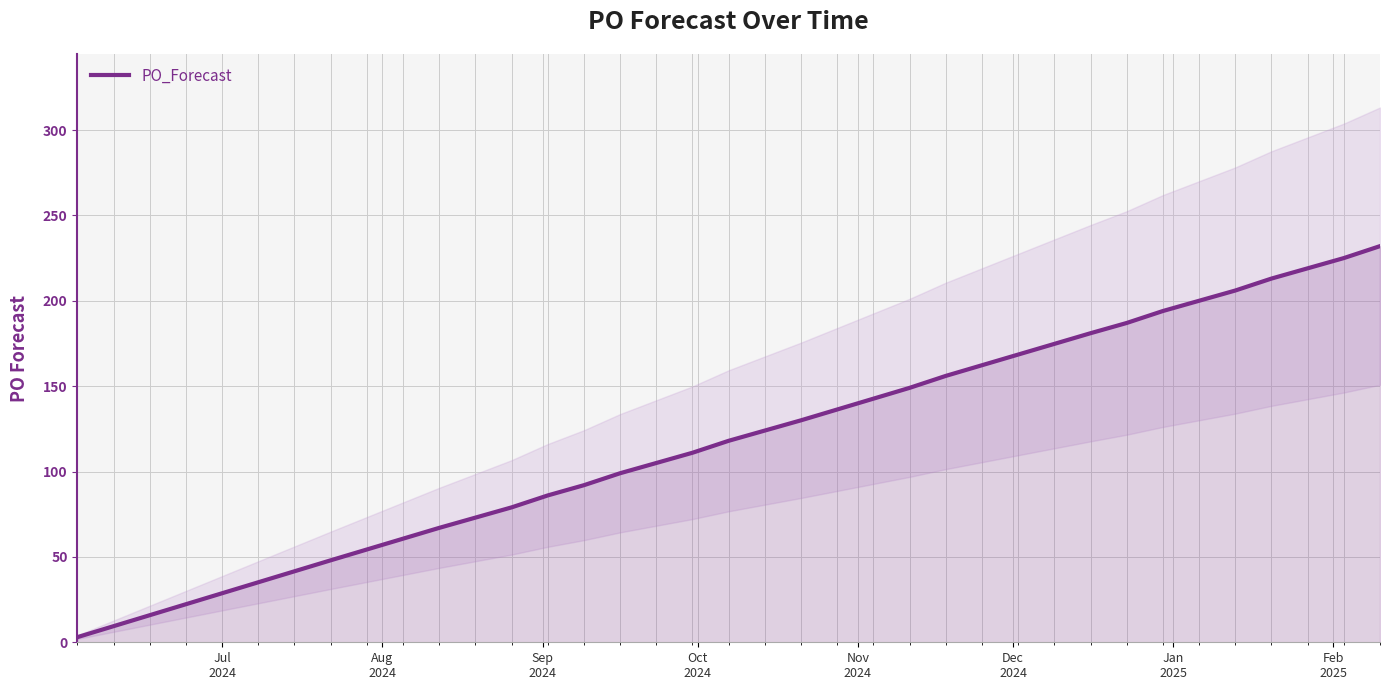

Is it true that the value at 13 is 31?

False